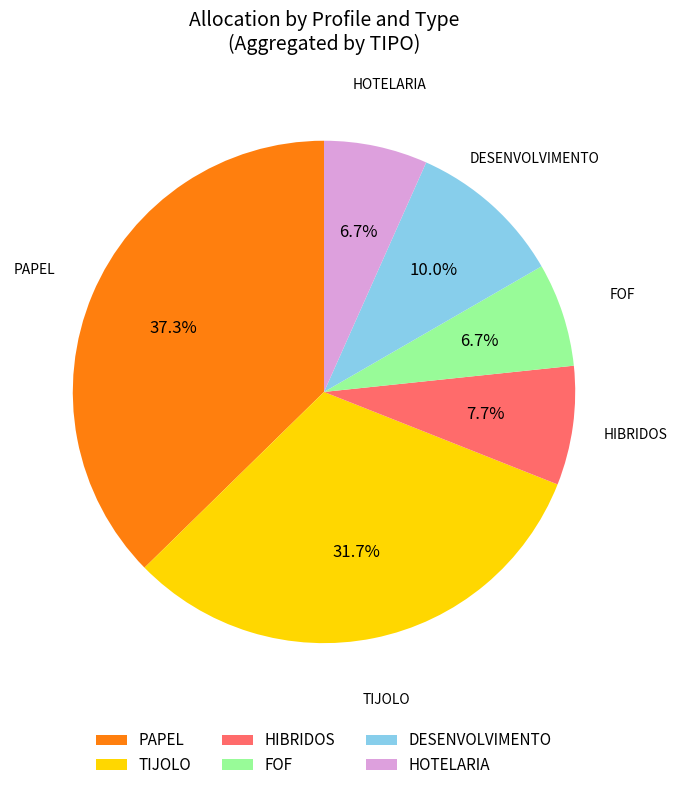

Which has a higher value, PAPEL or HIBRIDOS?

PAPEL